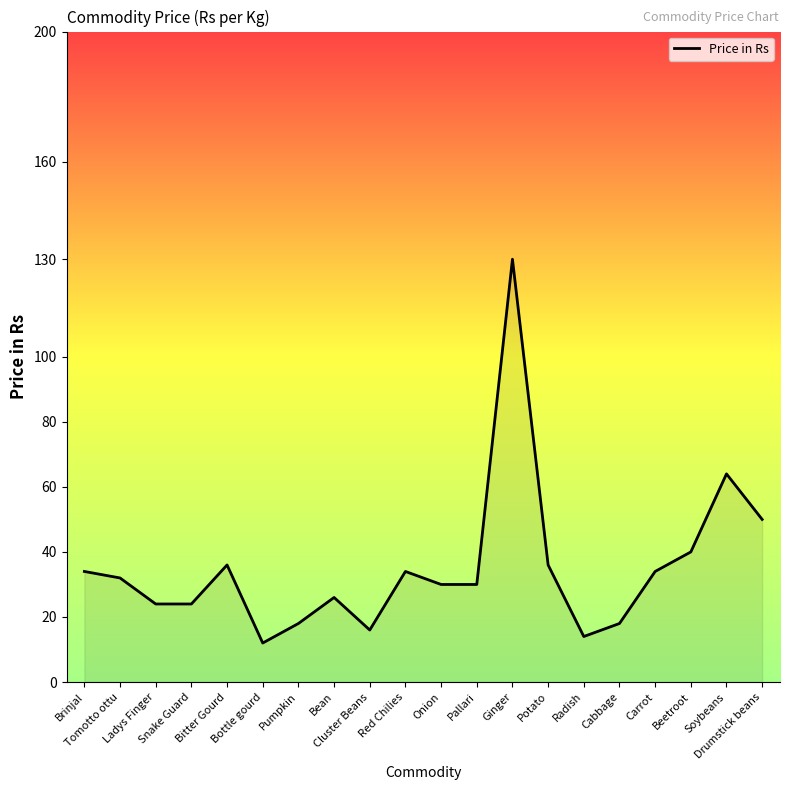

What is the difference between the maximum and minimum values?

118